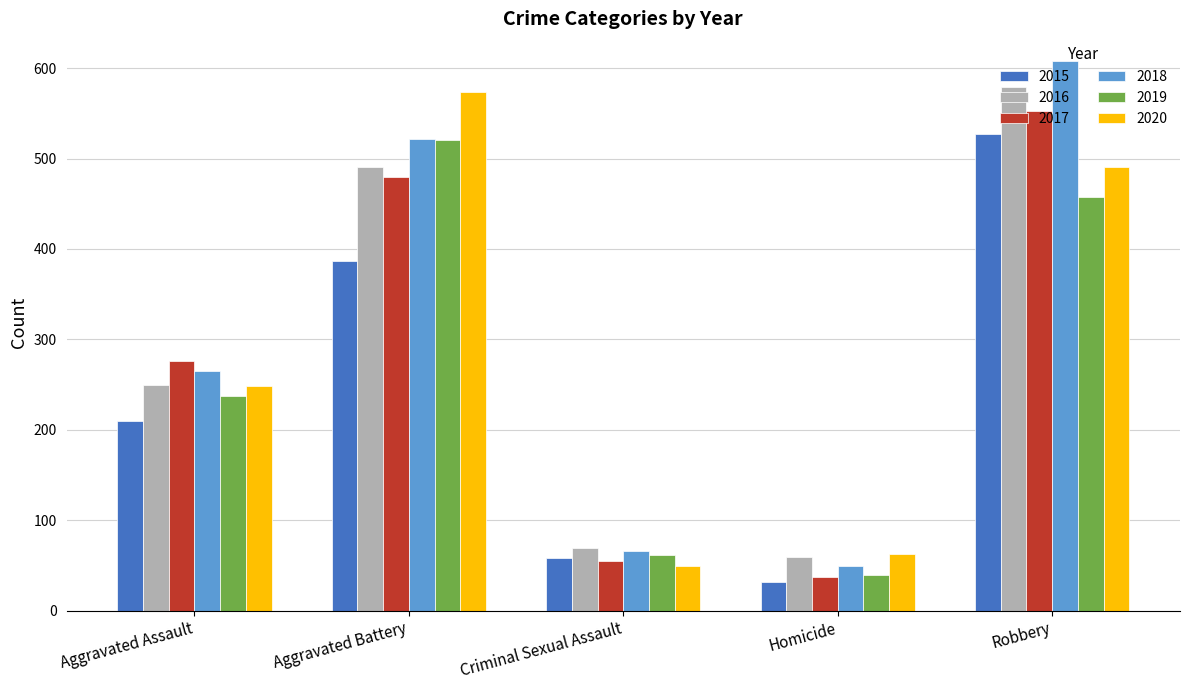

How many bars are there in each group?

6